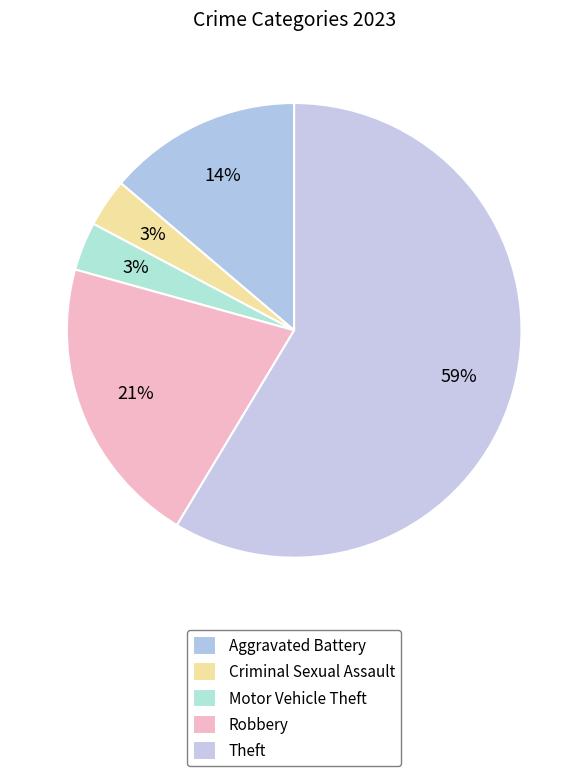

How many segments does this pie chart have?

5